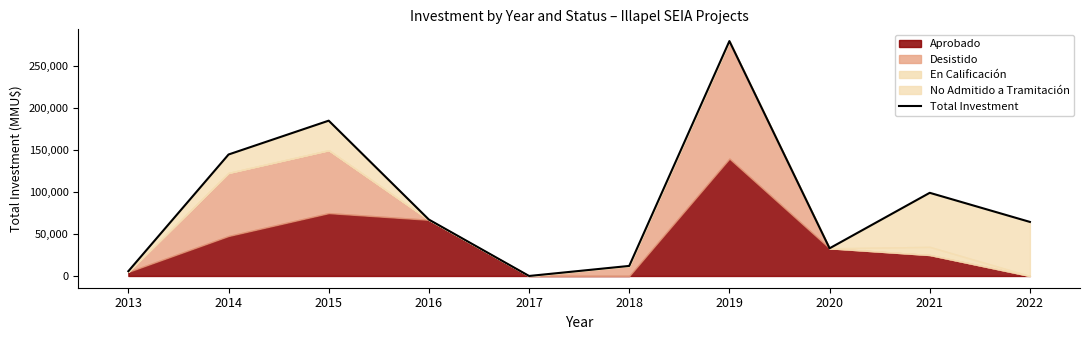

What is the greatest value displayed?

280200.0